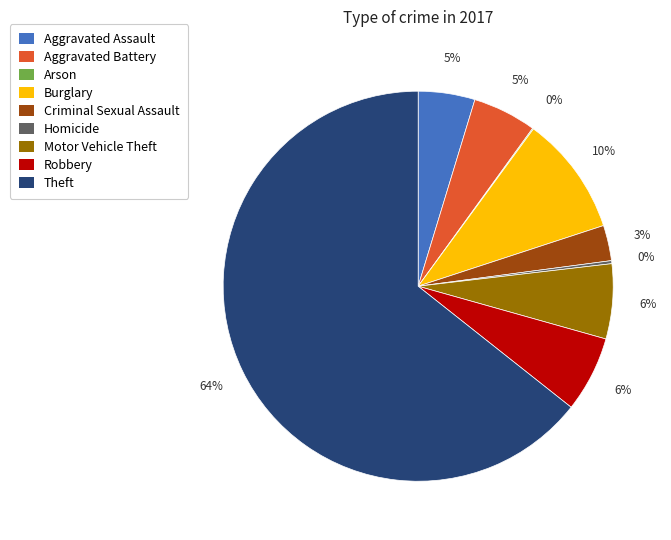

Which has a higher value, Robbery or Theft?

Theft